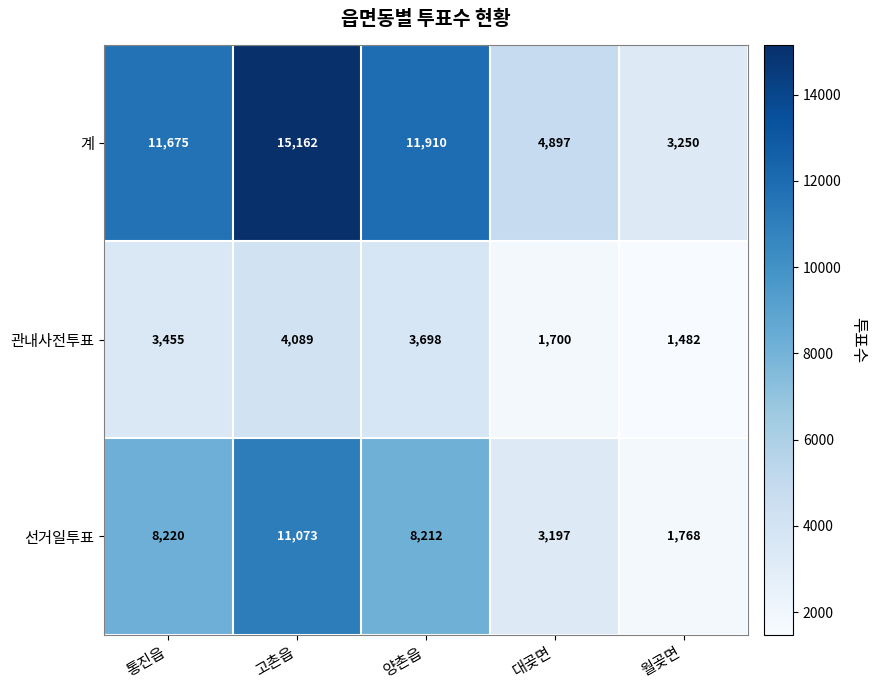

Read the 계 value at 고촌읍, to the nearest 100.

15200